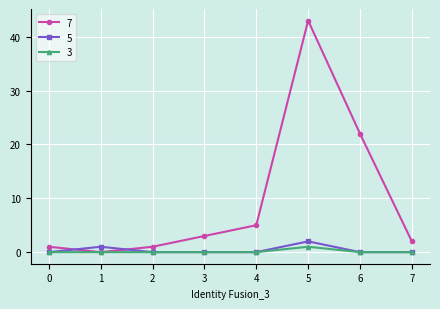

Reading right to left, extract all data points from this chart.

7: 2	22	43	5	3	1	0	1
5: 0	0	2	0	0	0	1	0
3: 0	0	1	0	0	0	0	0